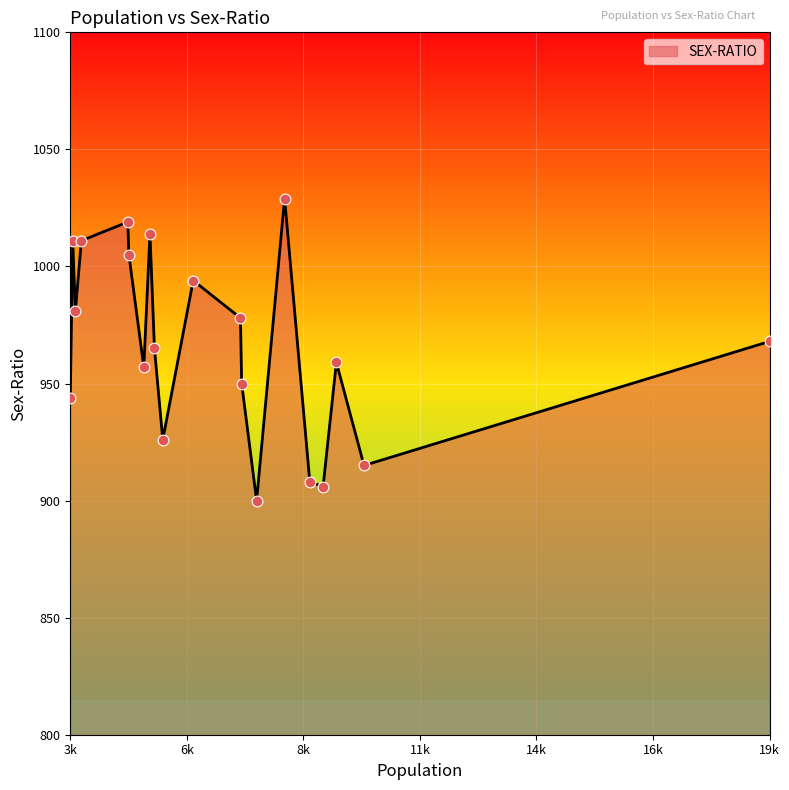

What is the greatest value displayed?

1029